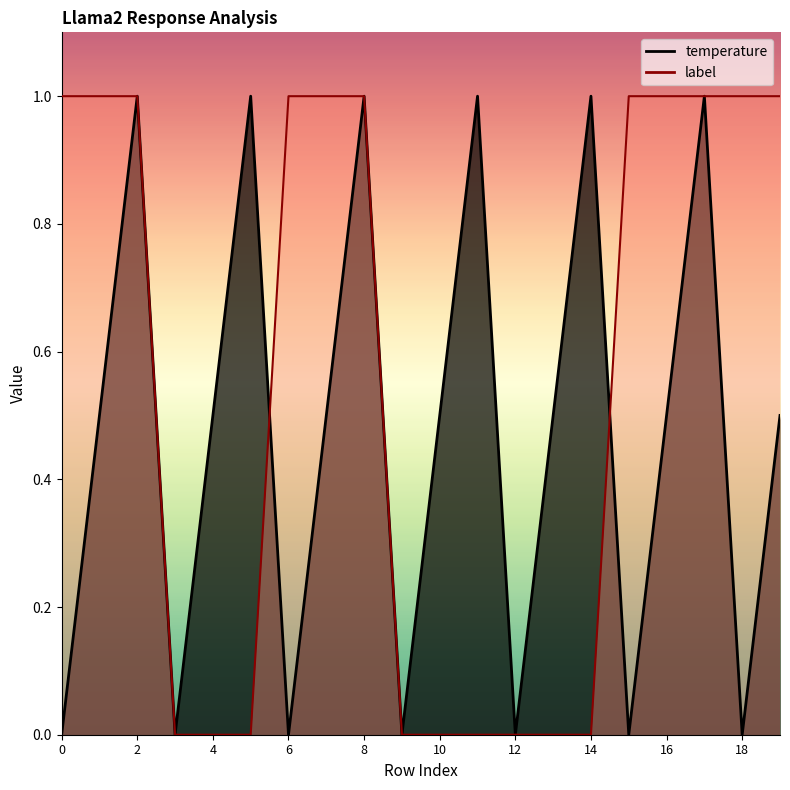

The value of temperature at 15 is 0.0. True or false?

True